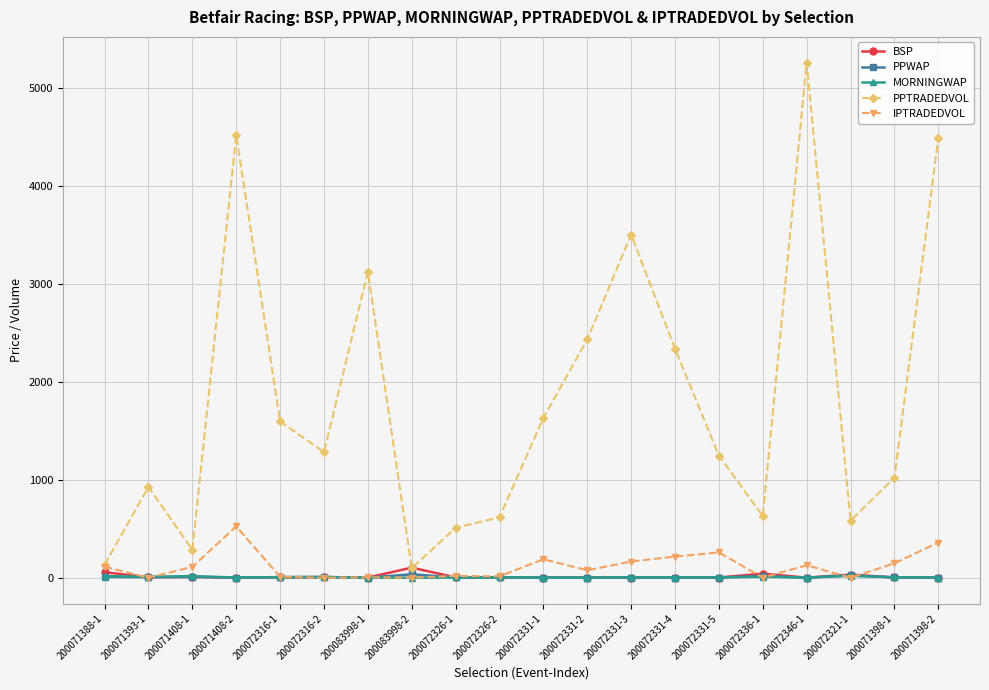

Does the chart display data point markers on the line(s)?

Yes